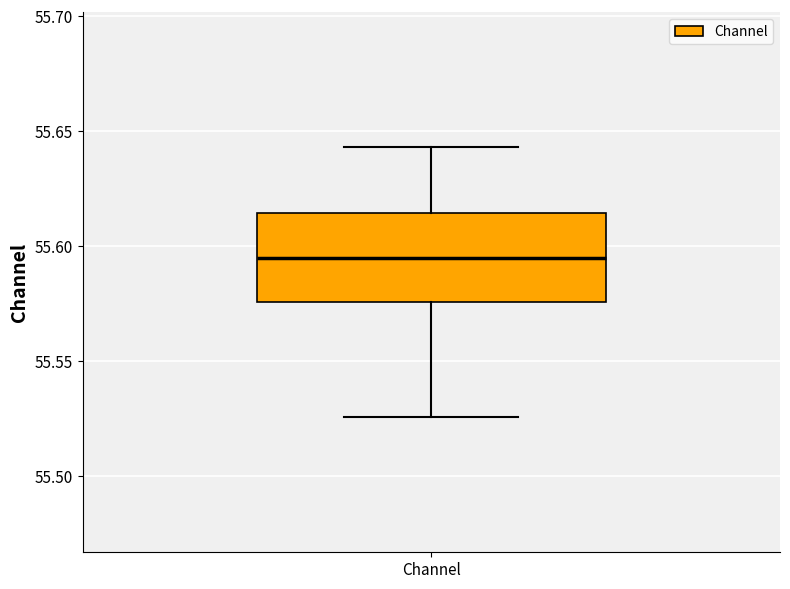

Read this box plot against the y-axis: the position of the median line, the range covered by the box, and the ends of both whiskers. The values are not printed on the chart, so give them approximately, as read against the axis.

median 55.595, box 55.575 to 55.615, whiskers 55.525 to 55.645